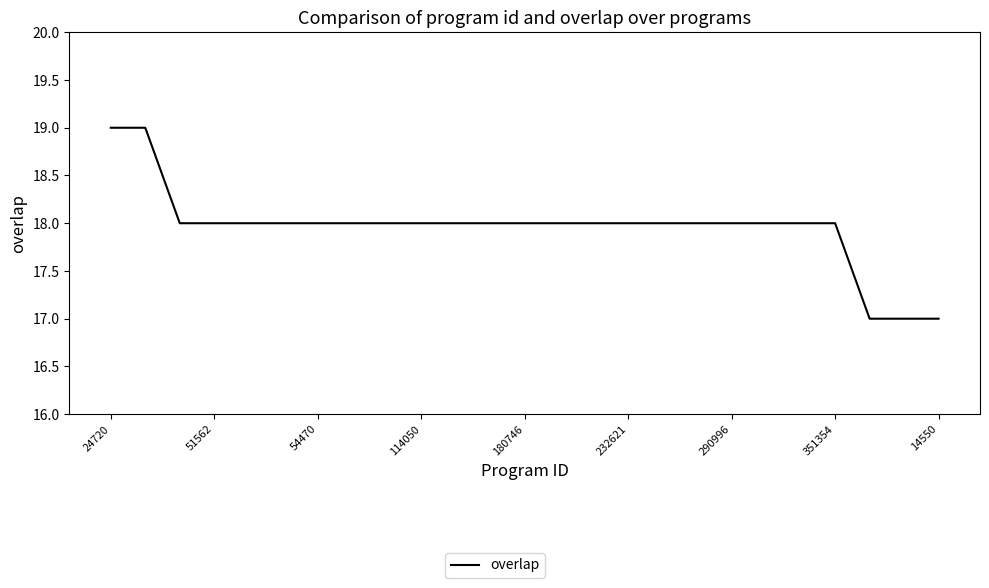

What is the maximum value shown in the chart?

19